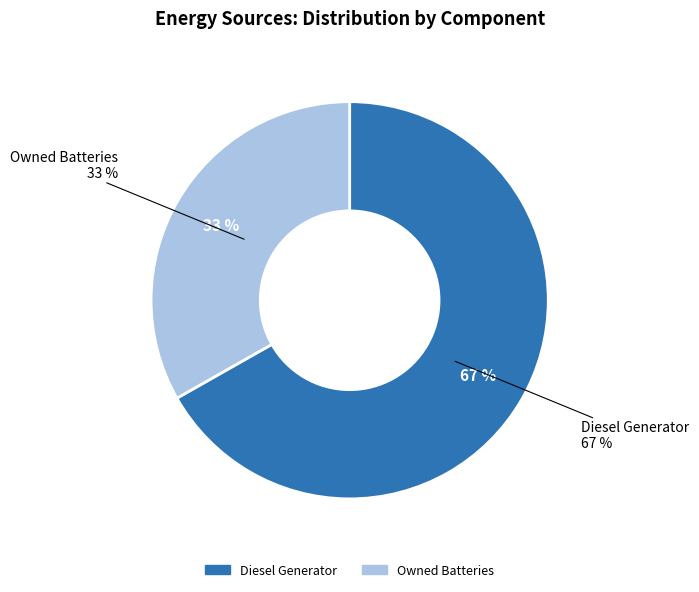

Which has a higher value, Diesel Generator or Owned Batteries?

Diesel Generator